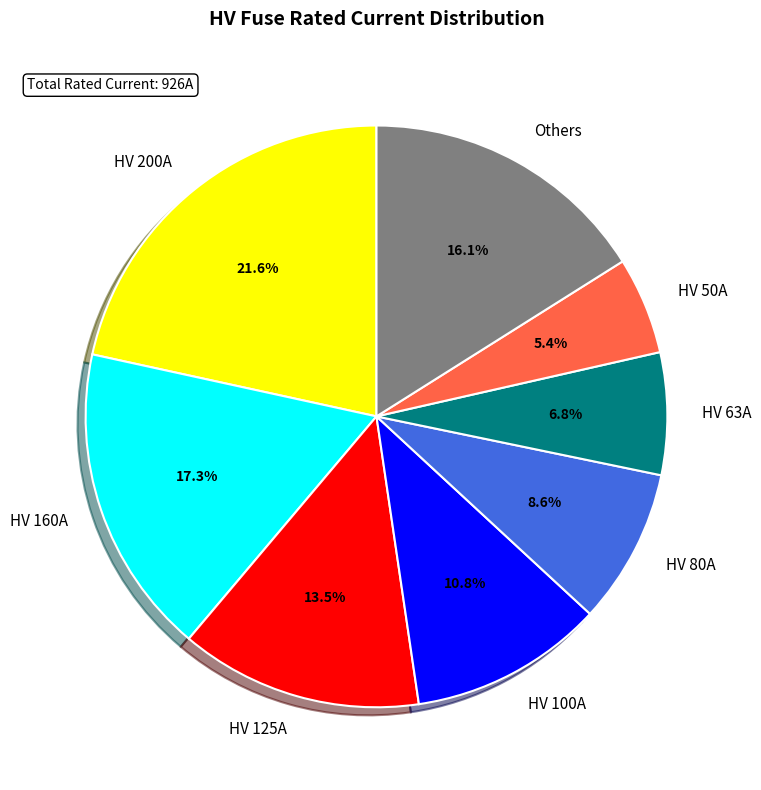

Which slice is the largest?

HV 200A